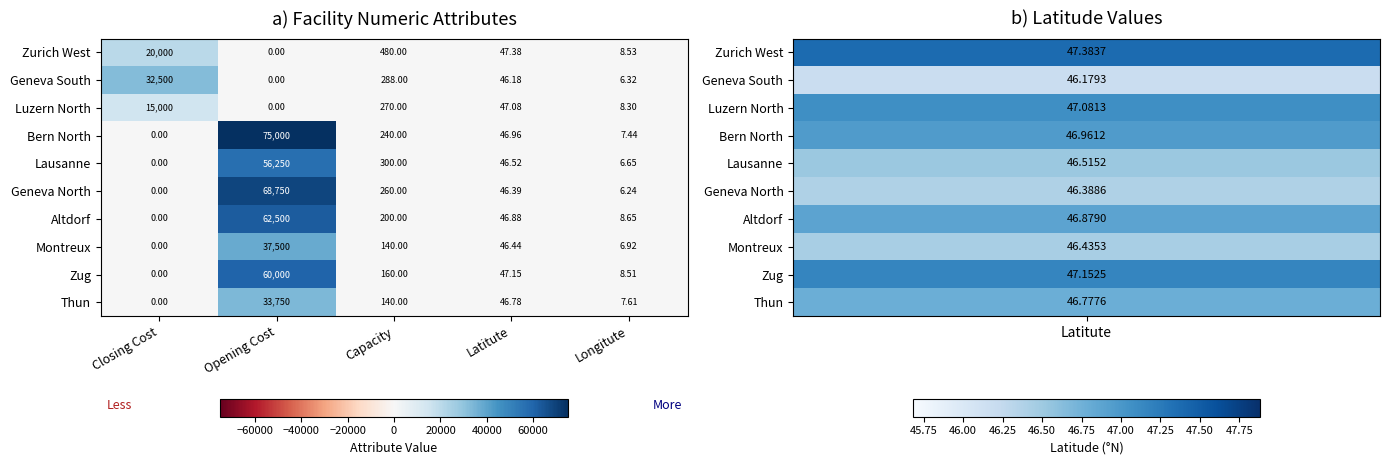

Between Closing Cost and Longitute, which series saw the biggest shift?

Geneva South